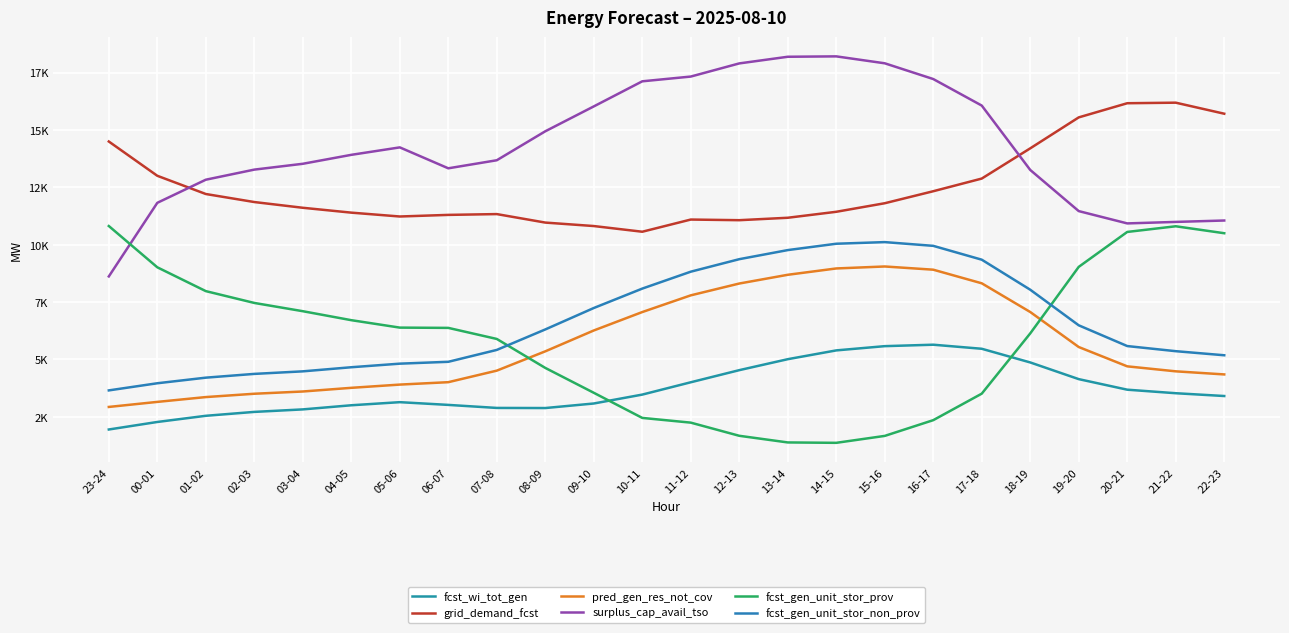

Where is the first local maximum for fcst_gen_unit_stor_prov?

21-22